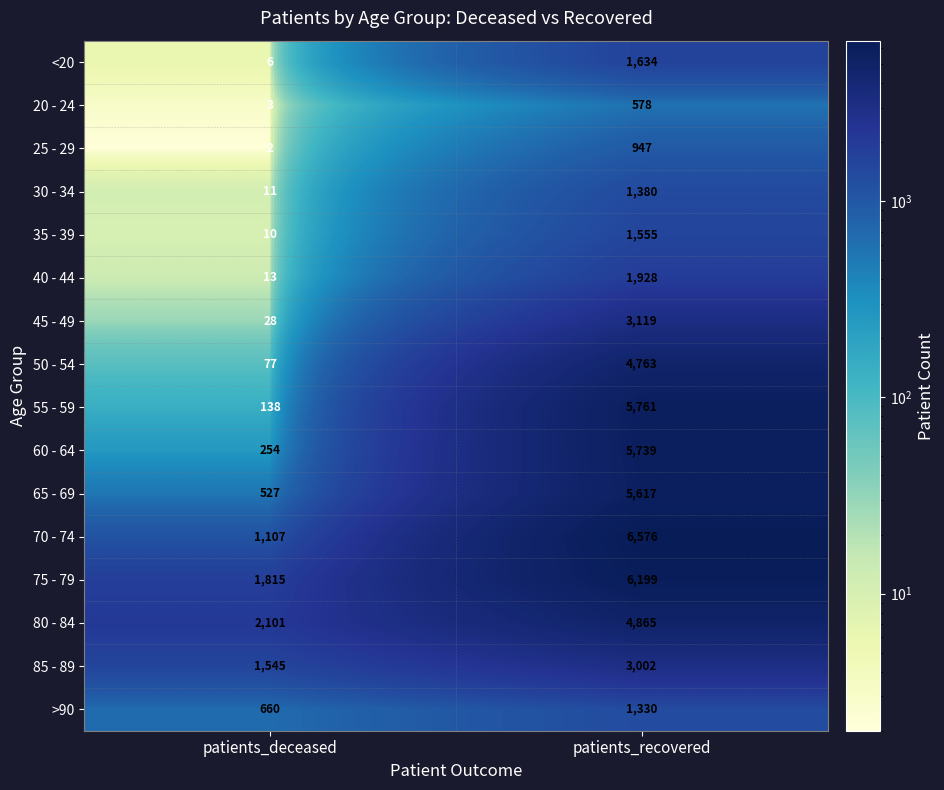

At patients_recovered, list the series in order from largest to smallest.

70 - 74, 75 - 79, 55 - 59, 60 - 64, 65 - 69, 80 - 84, 50 - 54, 45 - 49, 85 - 89, 40 - 44, <20, 35 - 39, 30 - 34, >90, 25 - 29, 20 - 24